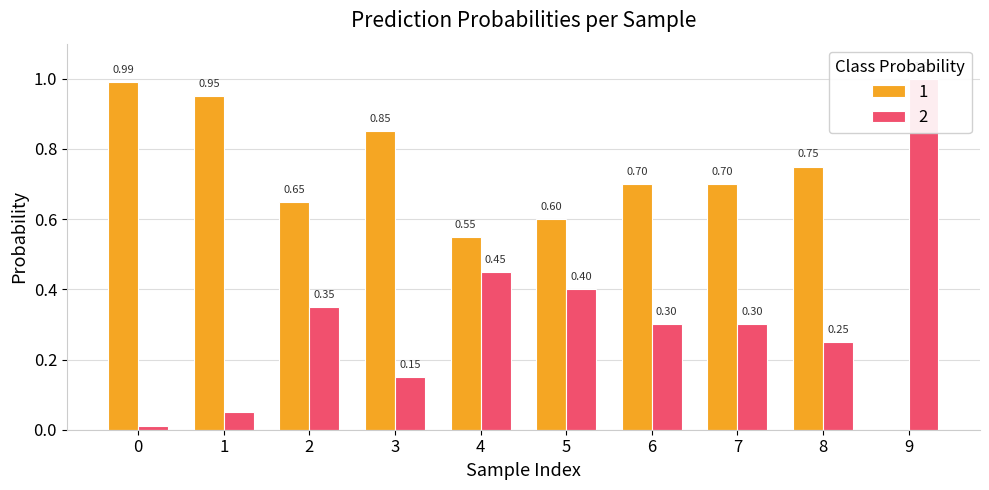

Read the 1 value at 7.

0.7